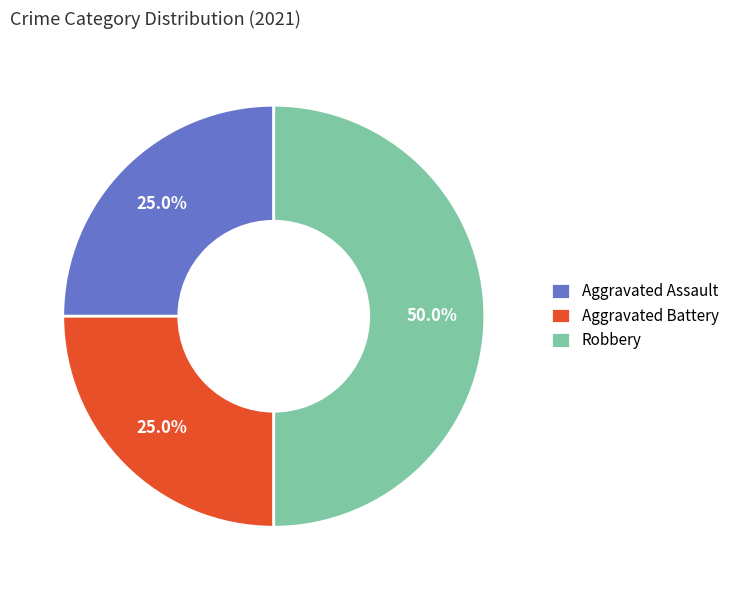

True or false: Robbery accounts for 43% of the total.

False